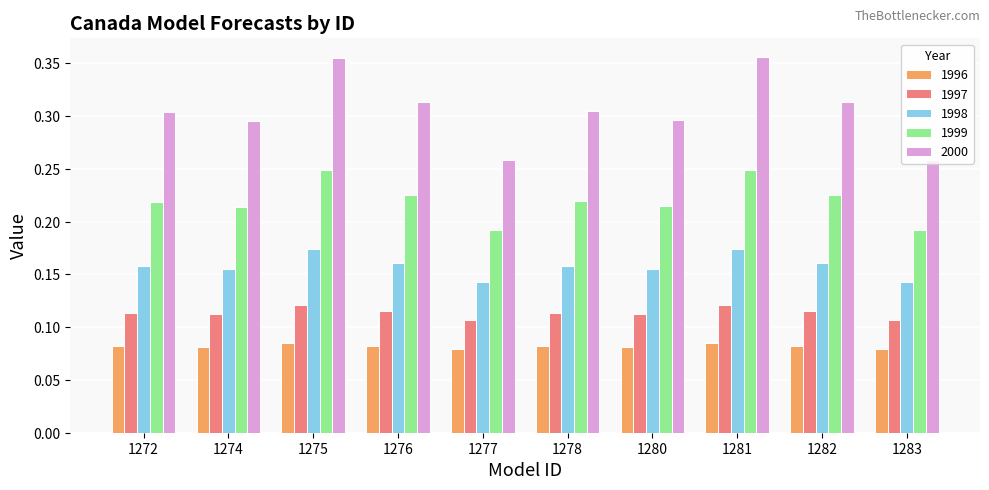

The value of 2000 at 1282 is 0.2. True or false?

False